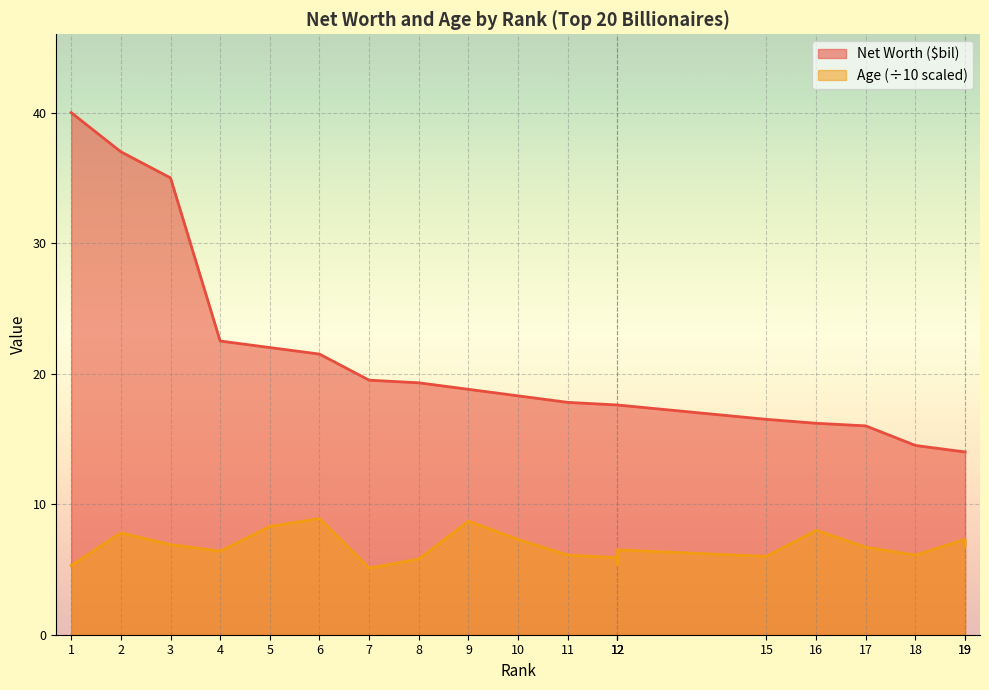

Which series has the largest total across all categories?

Net Worth ($bil)